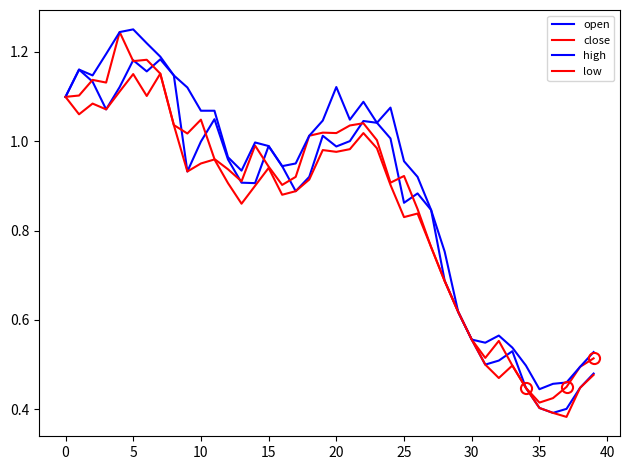

Does the chart have visible grid lines?

No